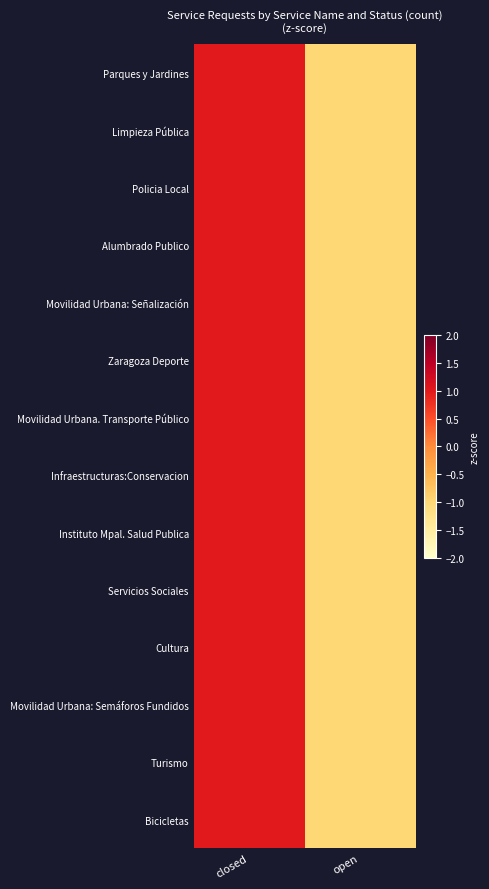

Rank the series by their maximum value, from lowest to highest.

Parques y Jardines, Limpieza Pública, Policia Local, Alumbrado Publico, Movilidad Urbana: Señalización, Zaragoza Deporte, Movilidad Urbana. Transporte Público, Infraestructuras:Conservacion, Instituto Mpal. Salud Publica, Servicios Sociales, Cultura, Movilidad Urbana: Semáforos Fundidos, Turismo, Bicicletas